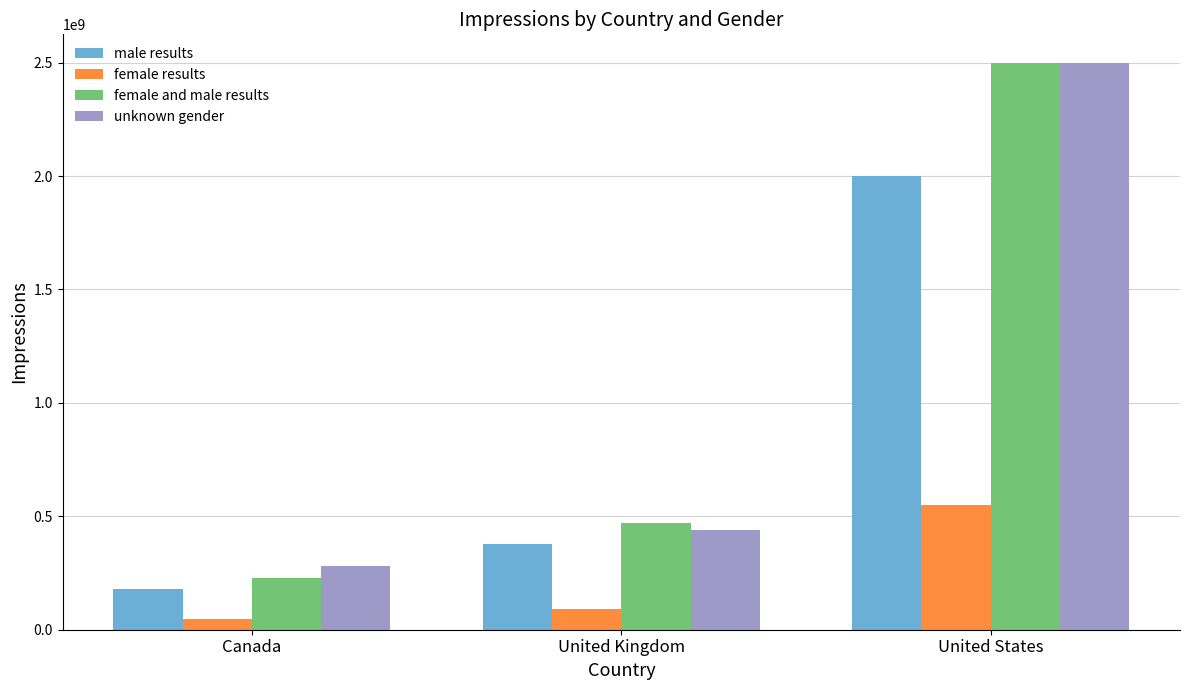

What is the sum of all male results values?

2560000000